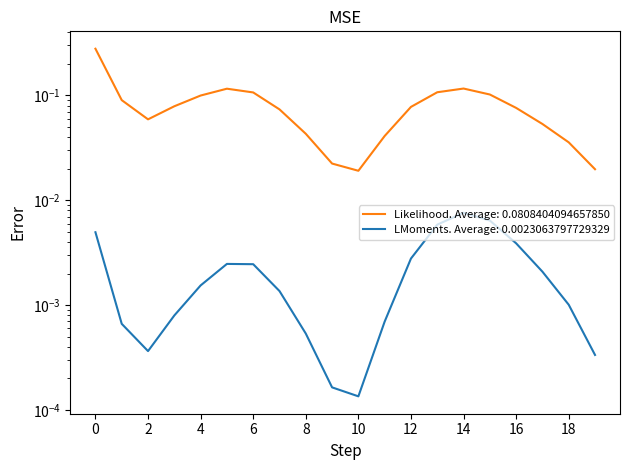

Between 2307 and 4910, which is larger?

4910